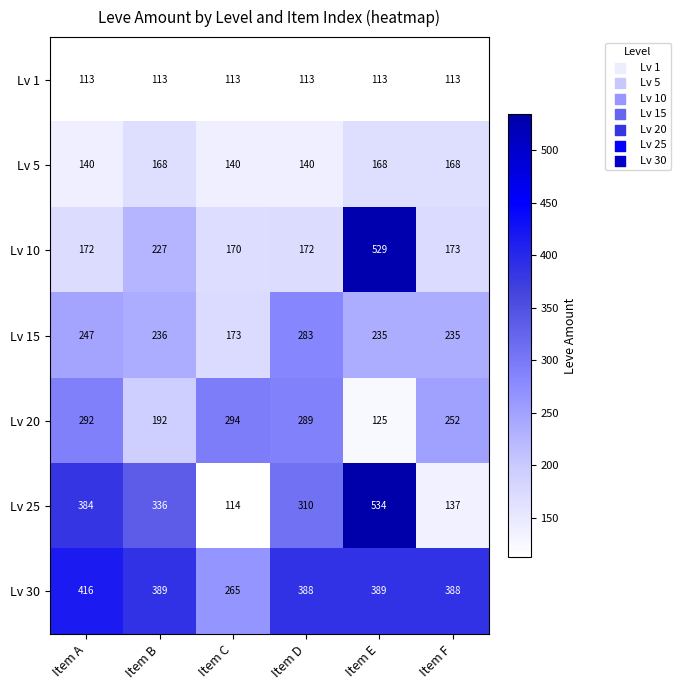

Is the value of Lv 5 at Item A greater than the value of Lv 30 at Item F?

No